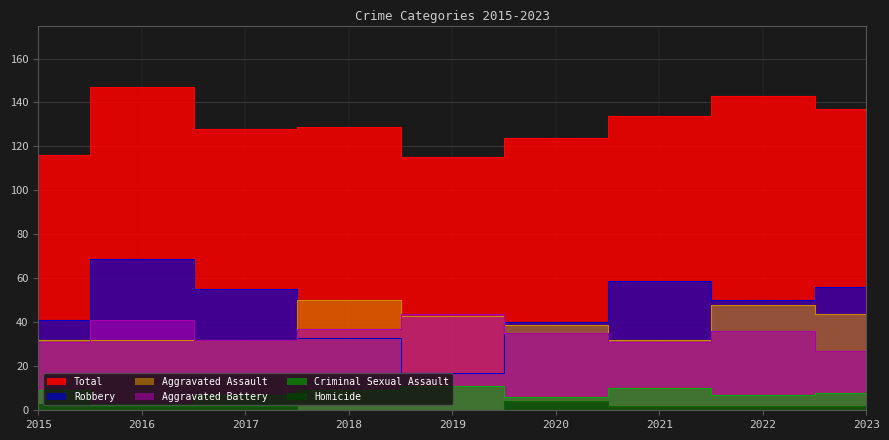

Which series ends up on top after the final intersection of Robbery and Aggravated Battery?

Robbery